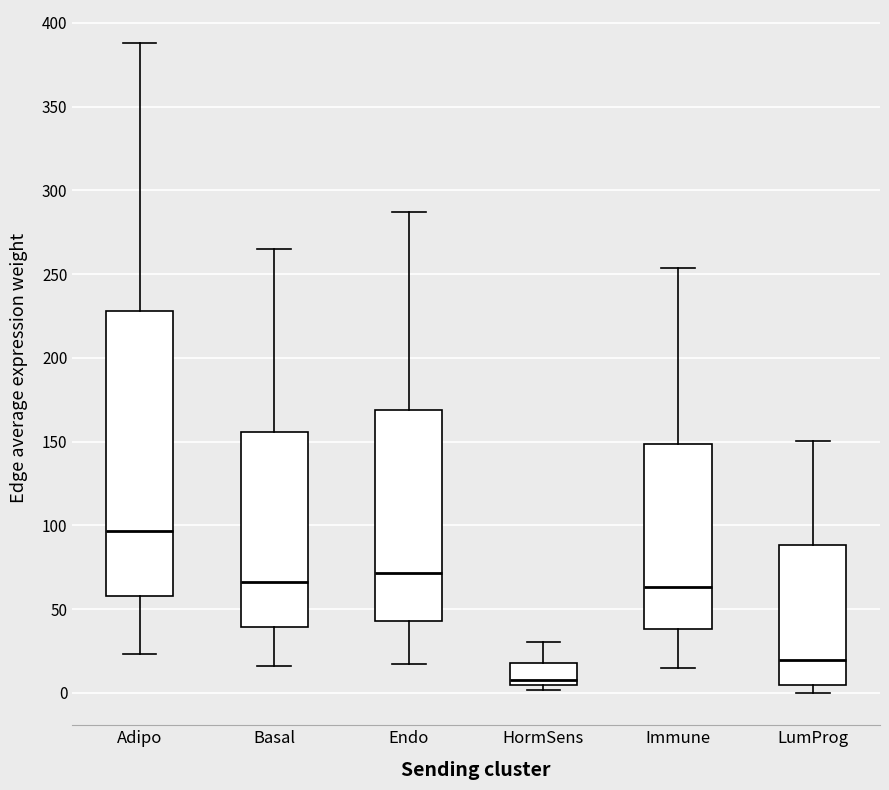

Reading left to right, transcribe this box plot: for each box, give where its median line is, the range the box spans, and where its two whiskers end, as read against the y-axis. The values are not printed on the chart, so give them approximately, as read against the axis.

Adipo: median 95, box 60 to 230, whiskers 25 to 390
Basal: median 65, box 40 to 155, whiskers 15 to 265
Endo: median 70, box 45 to 170, whiskers 15 to 285
HormSens: median 10, box 5 to 20, whiskers 0 to 30
Immune: median 65, box 40 to 150, whiskers 15 to 255
LumProg: median 20, box 5 to 90, whiskers 0 to 150